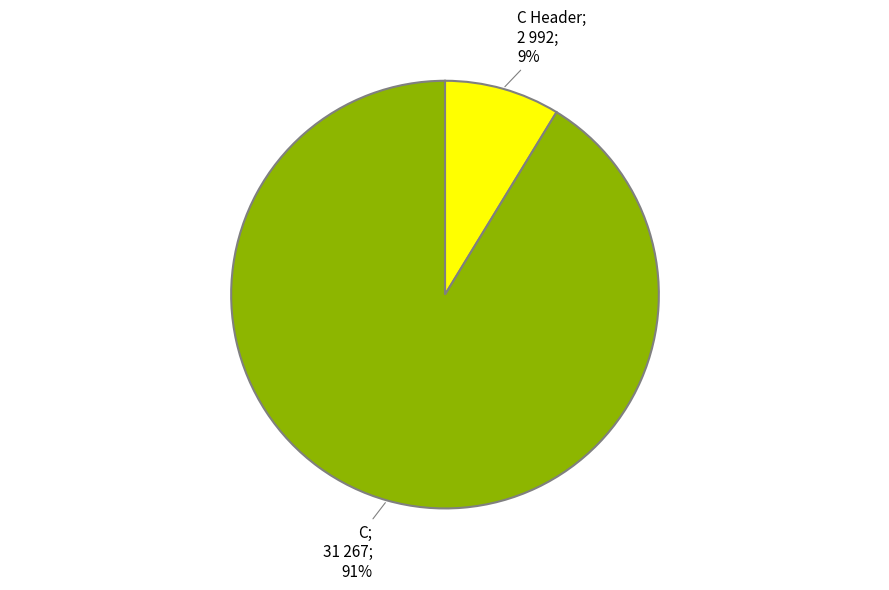

Is there any slice that represents more than half of the pie?

Yes